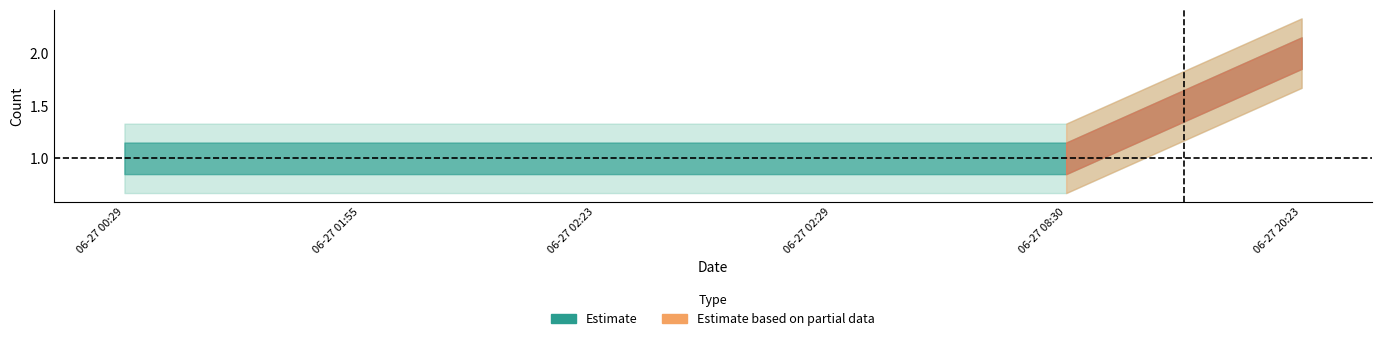

The value at 2019-06-27 08:30:00 is 1. True or false?

True